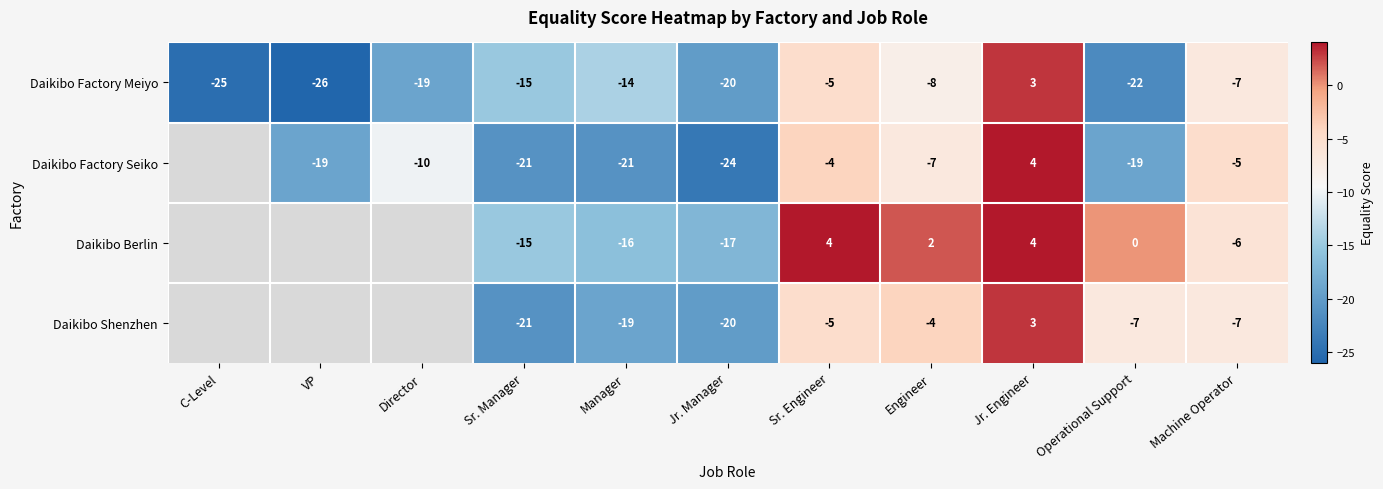

At which label is Daikibo Factory Meiyo closest to -11?

Manager